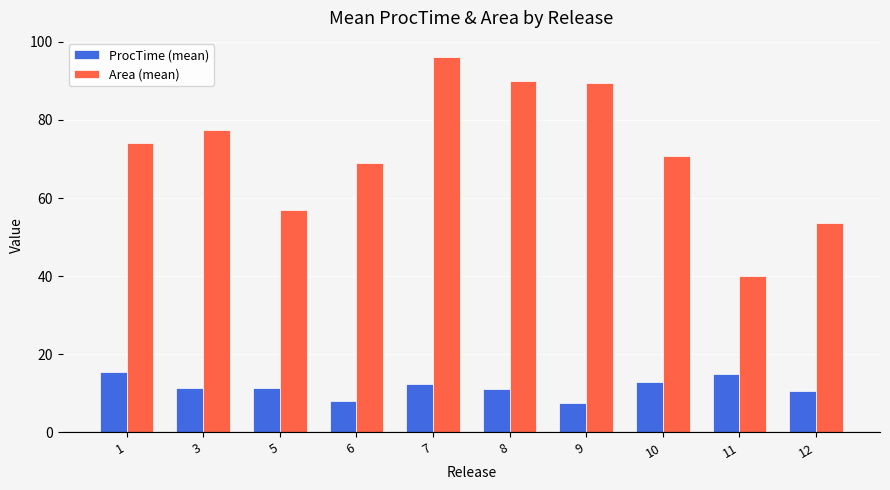

What is the spread (max minus min) of values at 5?

45.5